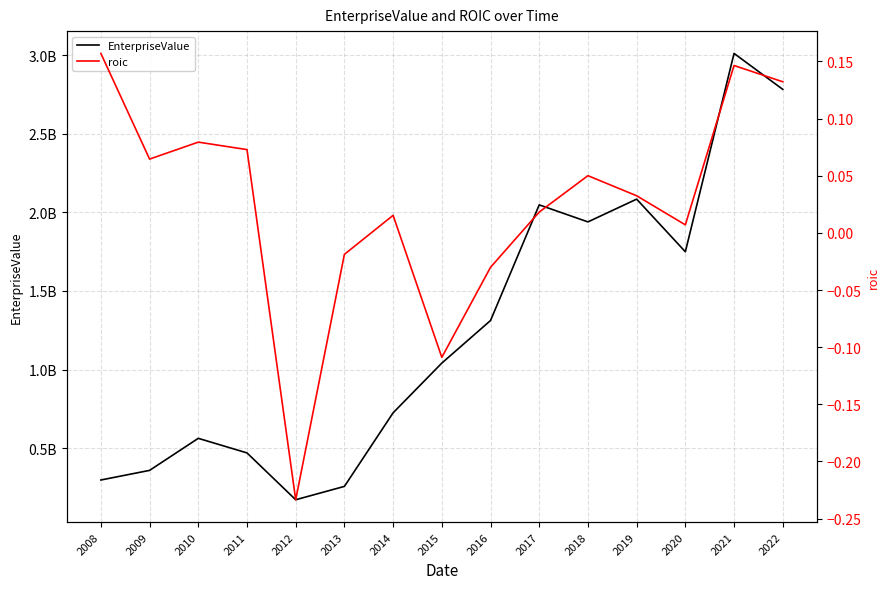

The value of roic at 2019 is 0.0. True or false?

True